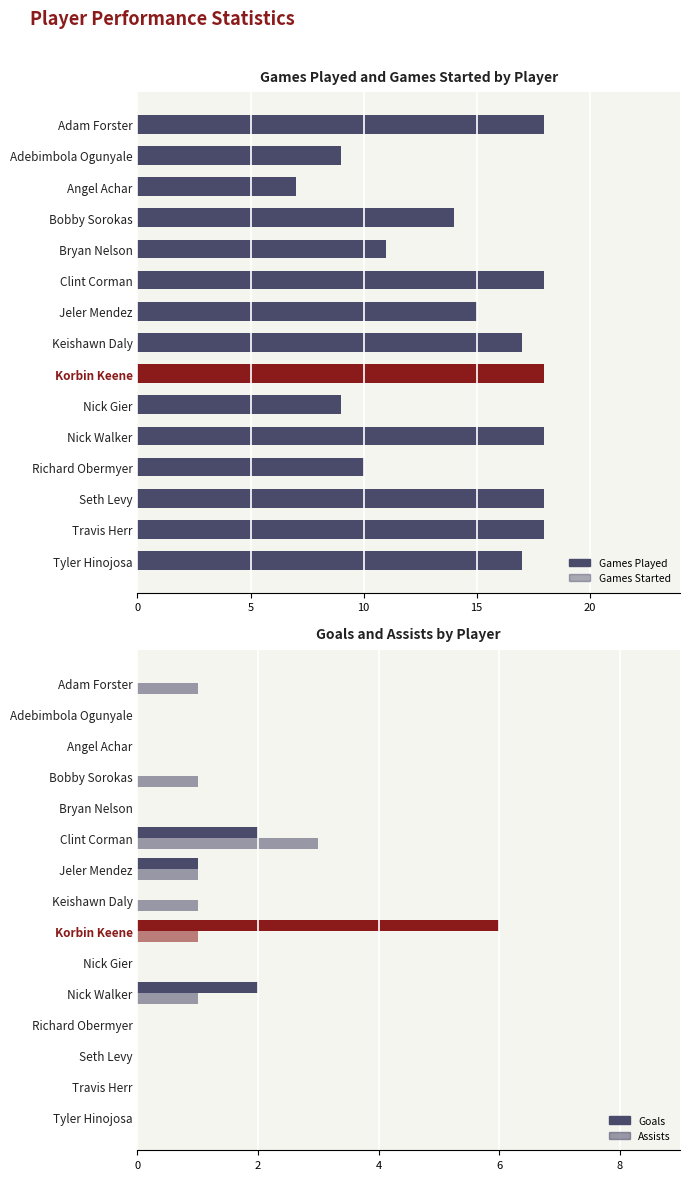

Does the chart contain stacked bars?

No